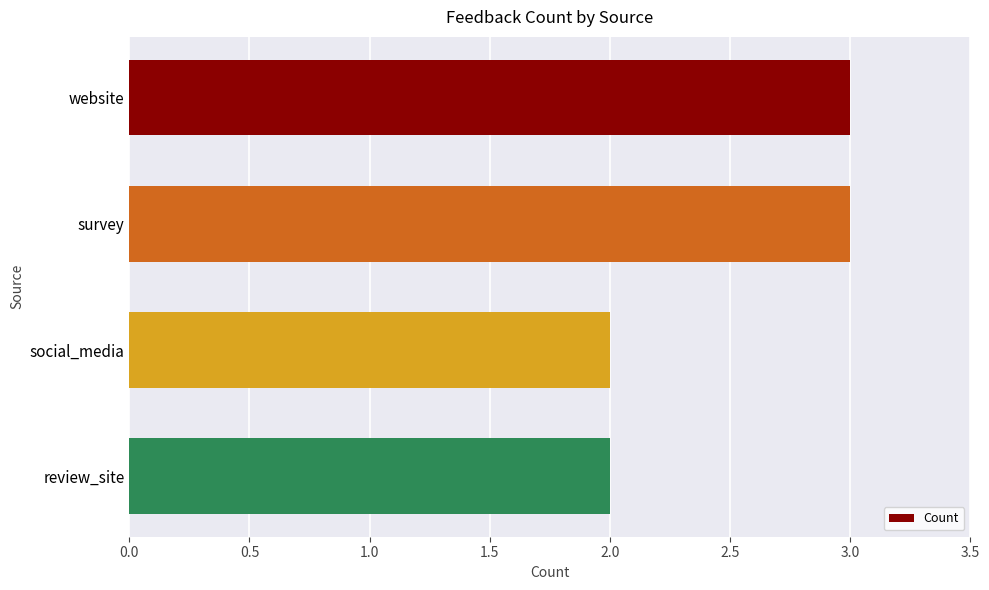

How many values are below 3?

2